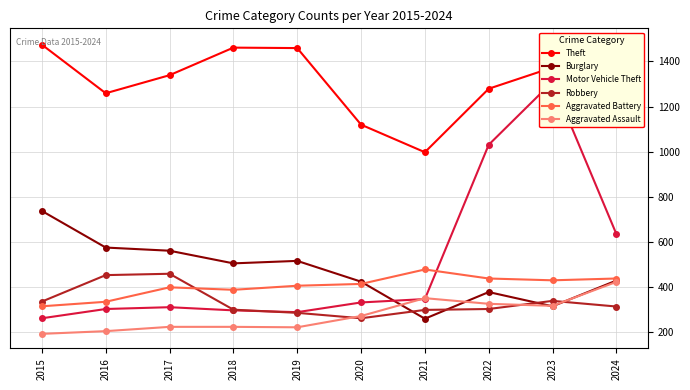

Which has a higher value, 2017 or 2019?

2019